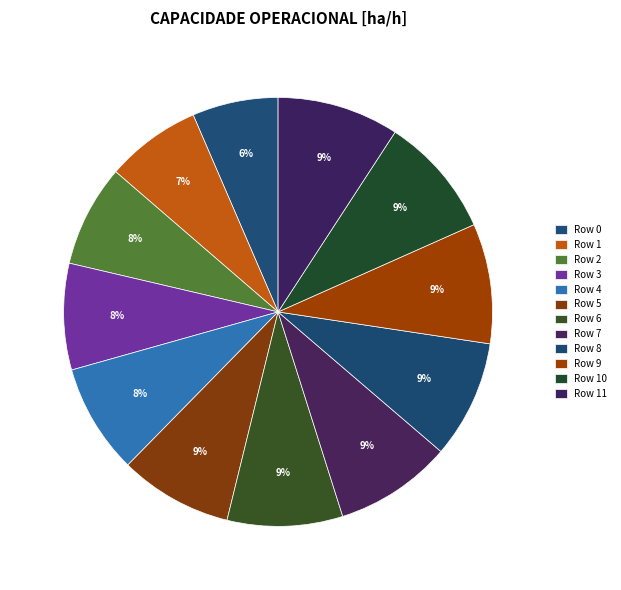

Does Row 5 account for over 50% of the chart?

No